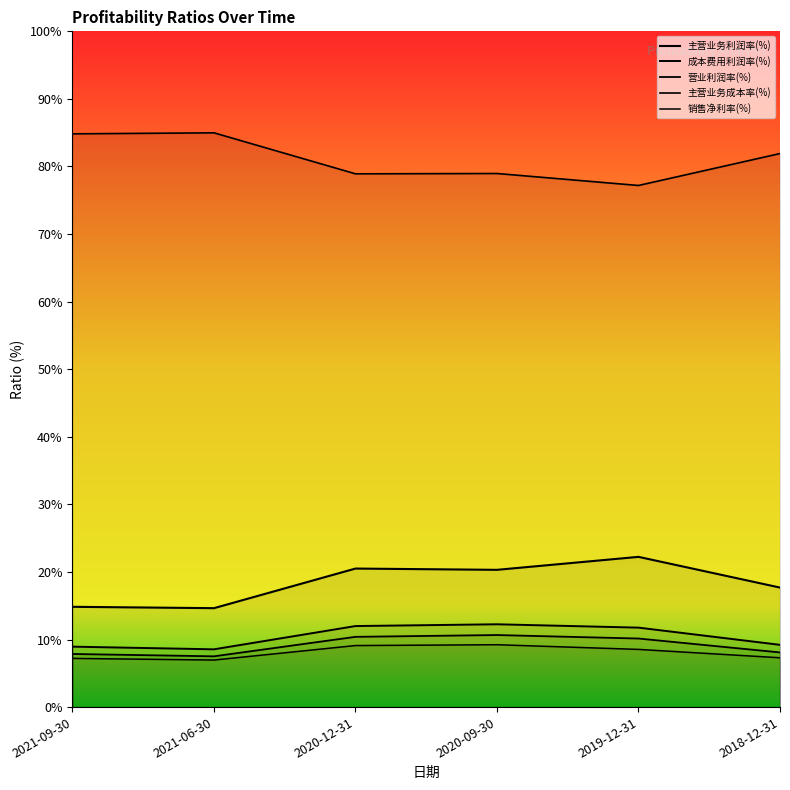

What is the maximum value for 销售净利率(%)?

9.2